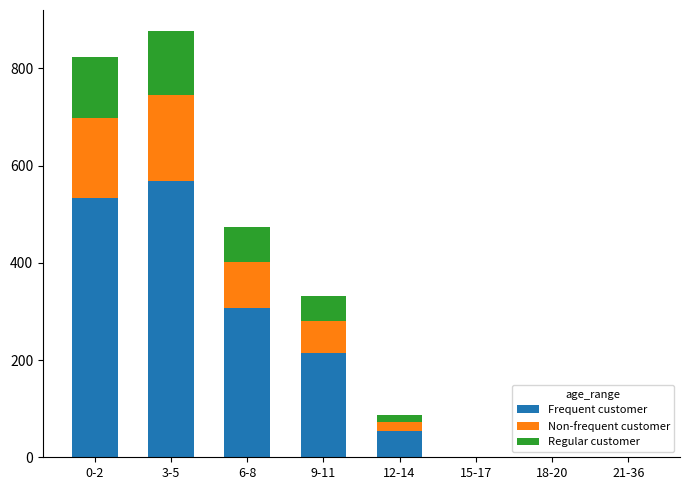

What is the highest value of the Frequent customer series?

569